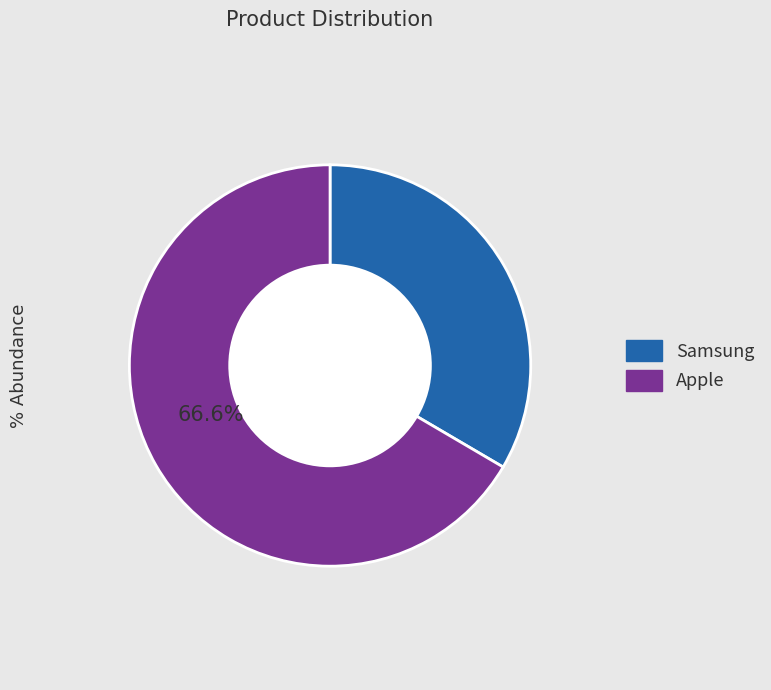

Is there a majority slice in this chart?

Yes